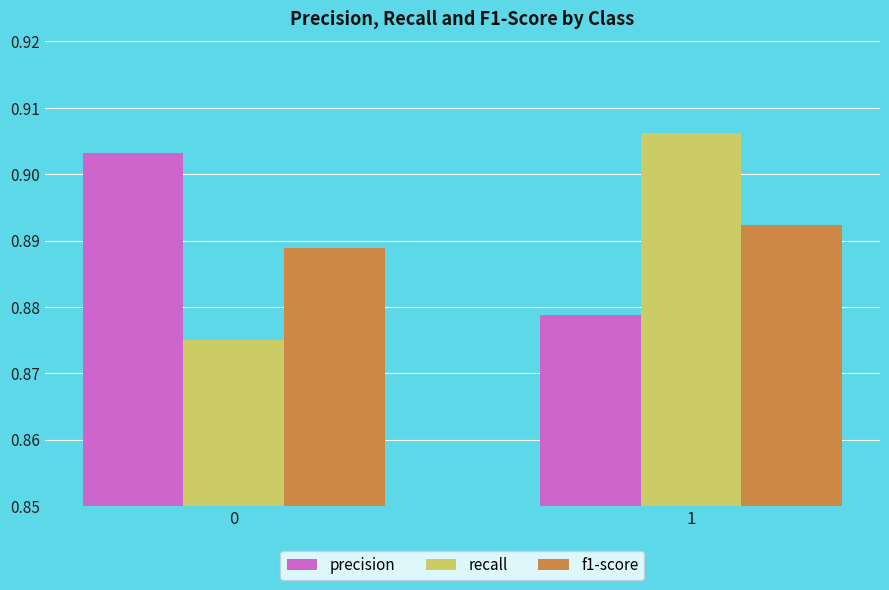

Is it true that precision equals 0.3 at 1?

False